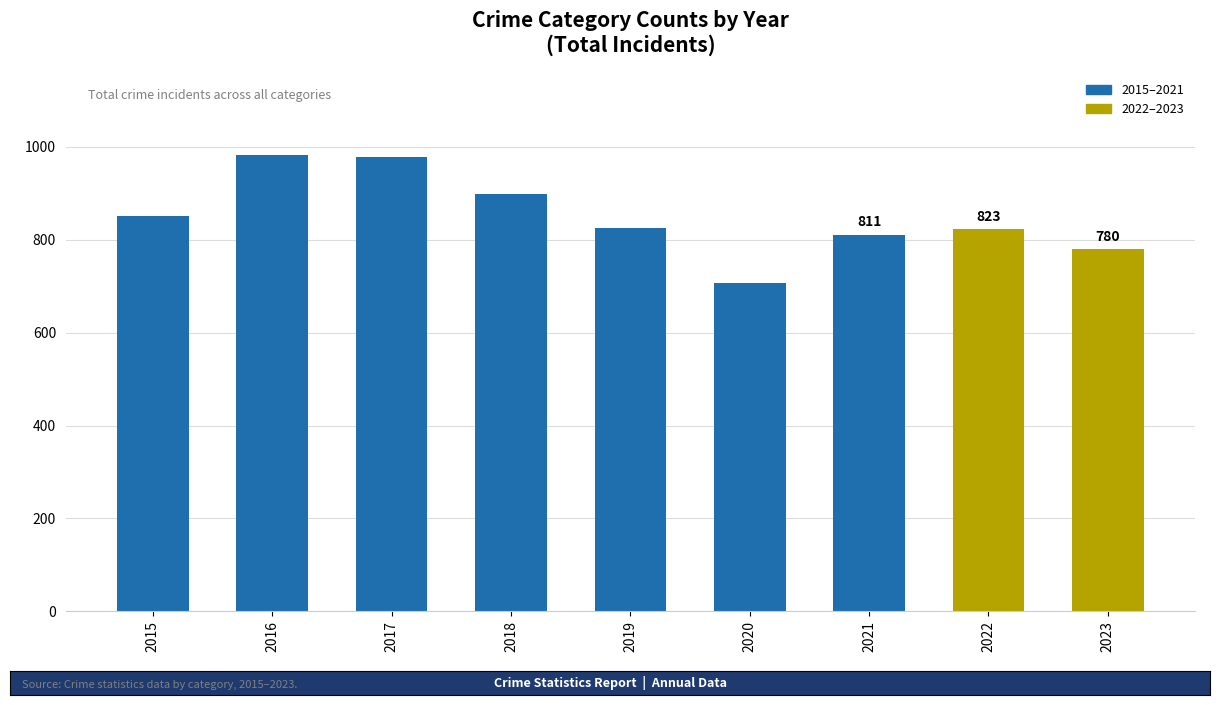

What is the change in value from 2015 to 2021?

-40